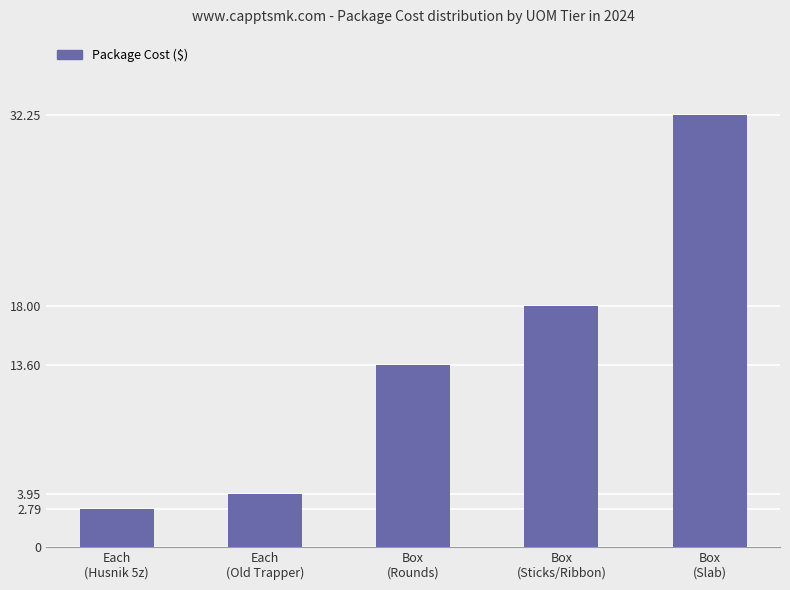

What is the sum of the values at Each
(Husnik 5z) and Box
(Slab)?

35.0